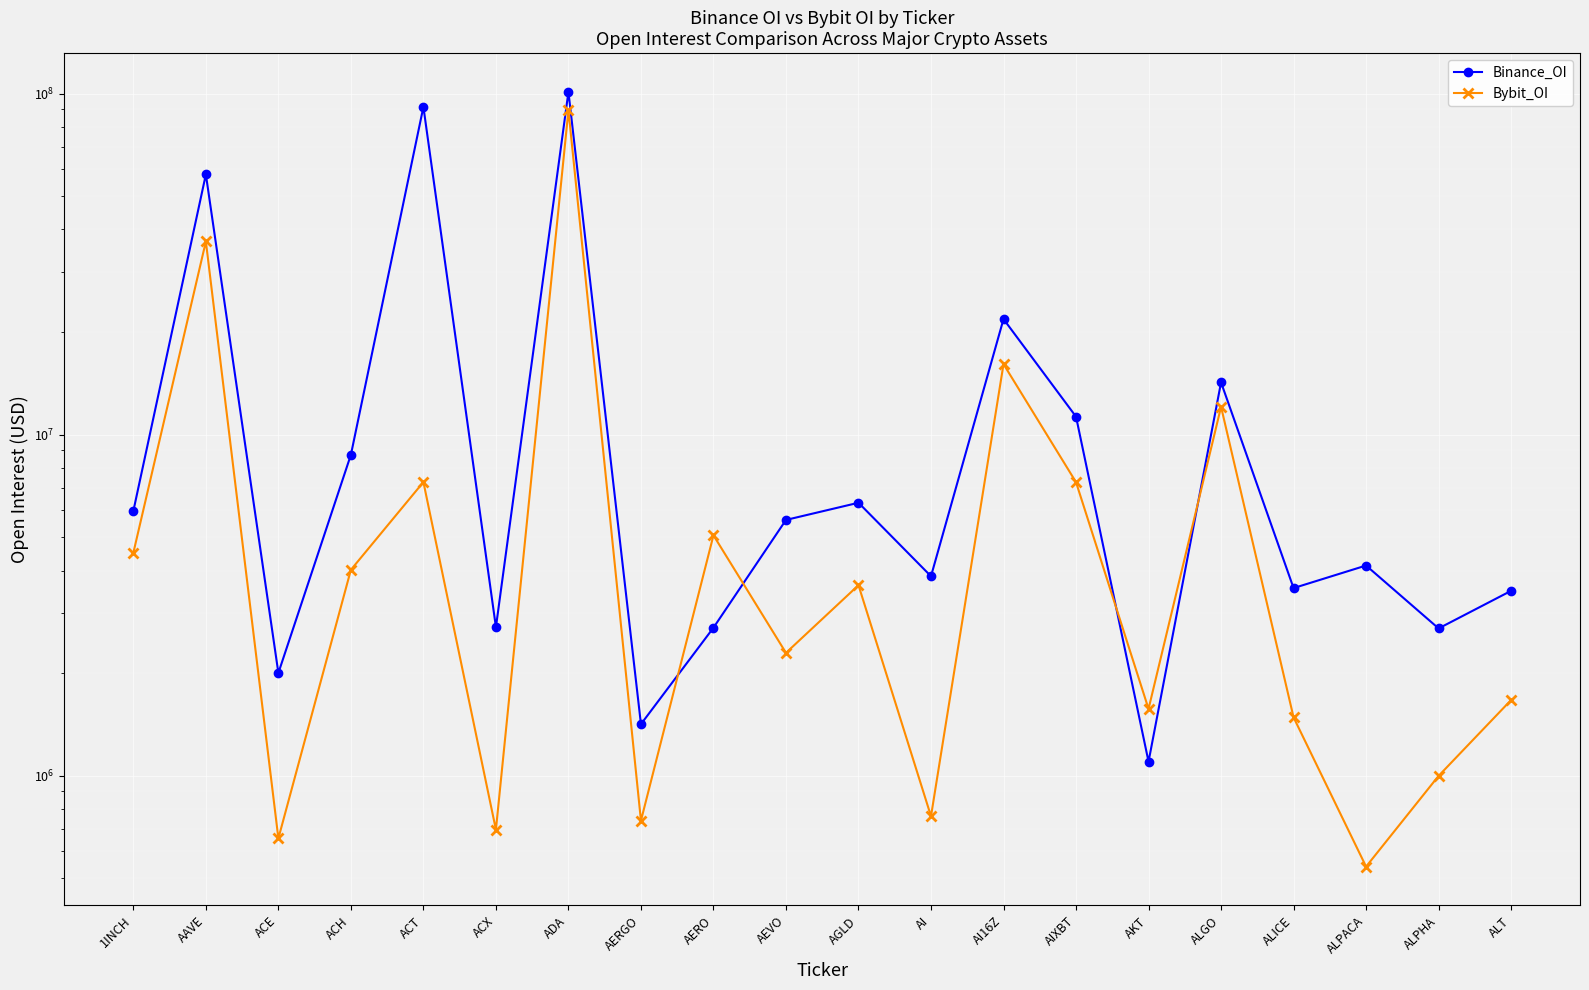

Does the chart display data point markers on the line(s)?

Yes